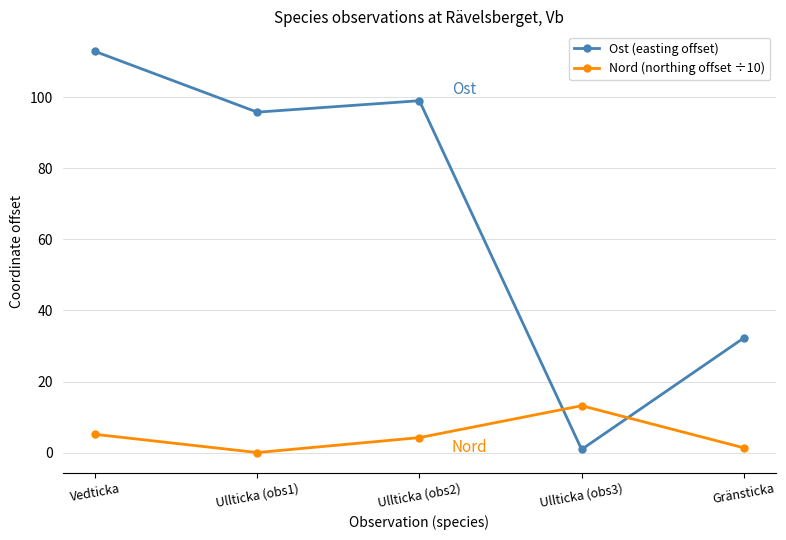

What is the value of the Nord (northing offset ÷10) point at the 4th from the left?

13.2